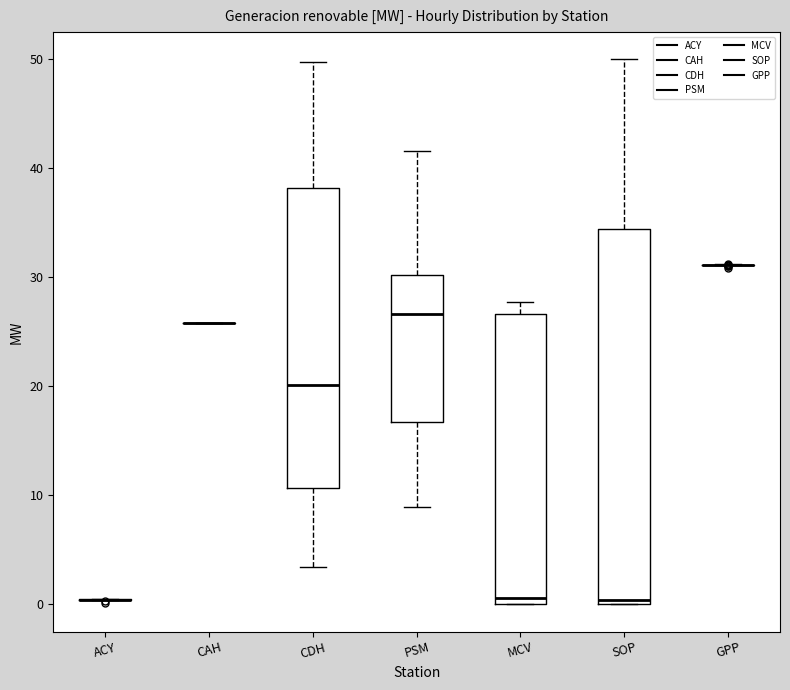

Which box is the tallest, from its lower edge to its upper edge?

SOP